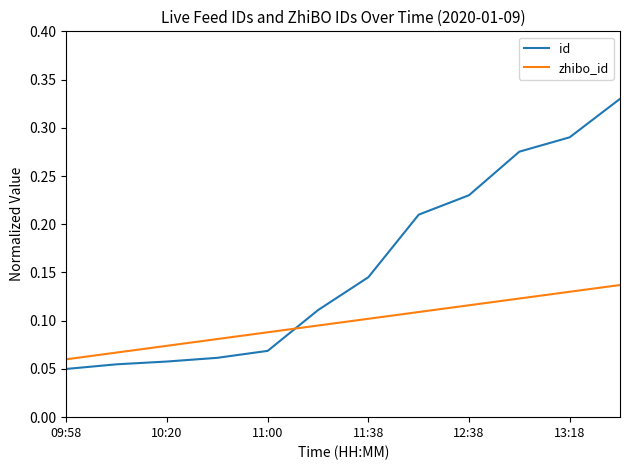

How many times do zhibo_id and id cross each other?

1